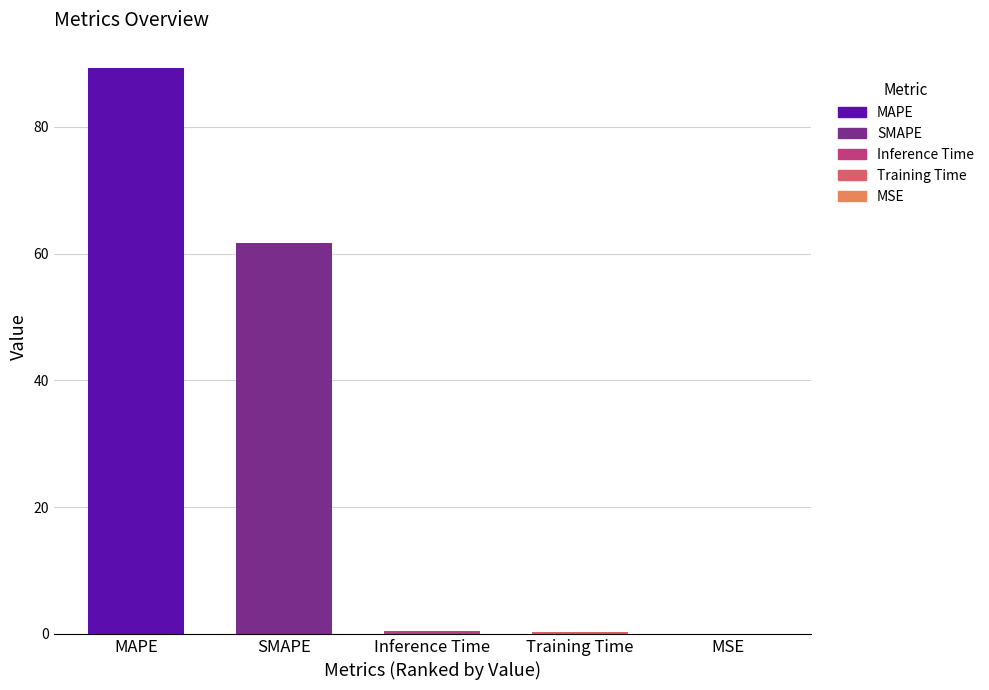

Are the bars horizontal?

No